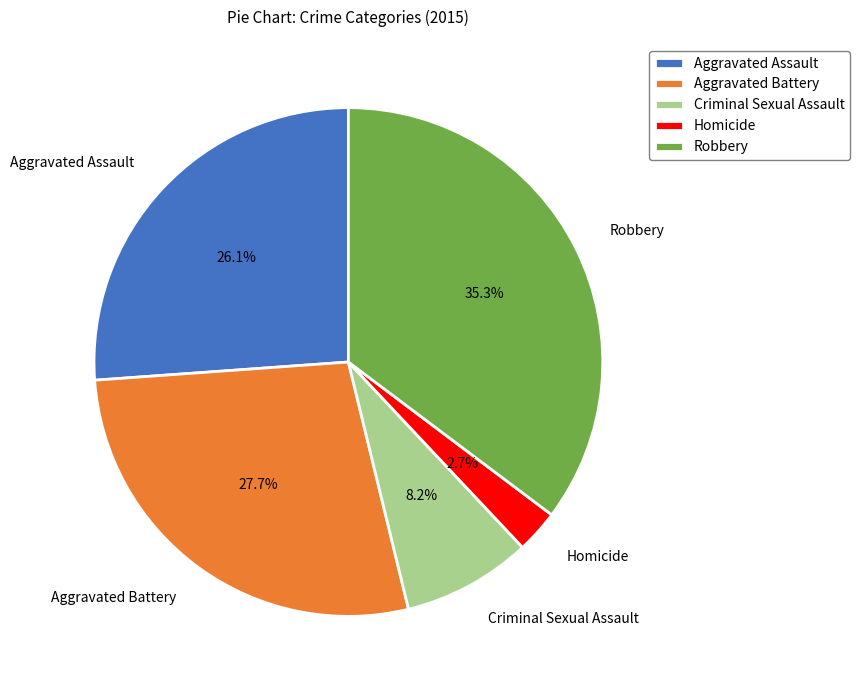

How many segments does this pie chart have?

5